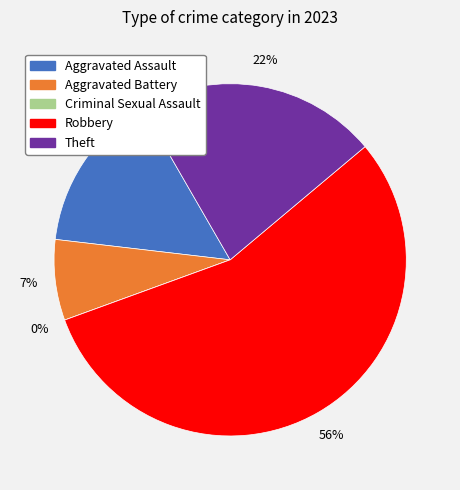

To the nearest percent, what is the combined percentage of Criminal Sexual Assault and Robbery?

56%